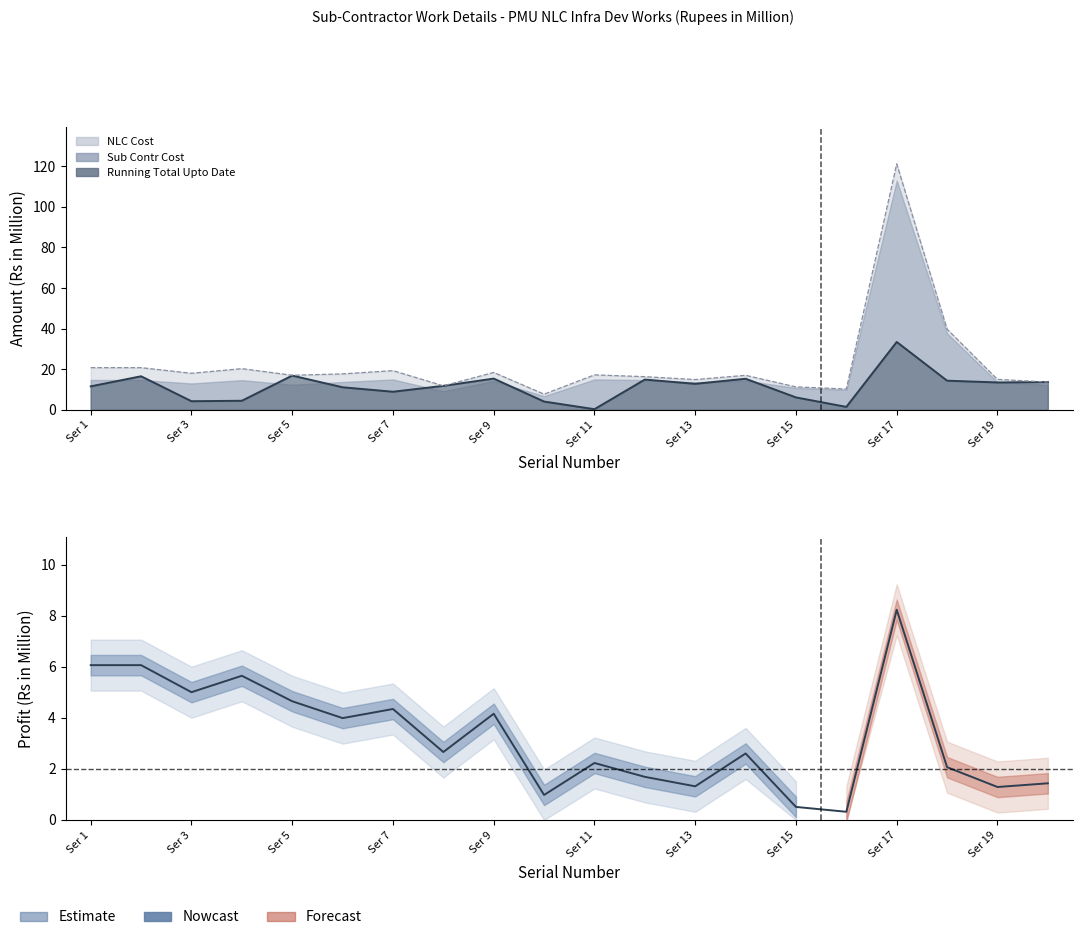

How many points are lower than both their immediate neighbors (excluding endpoints)?

7